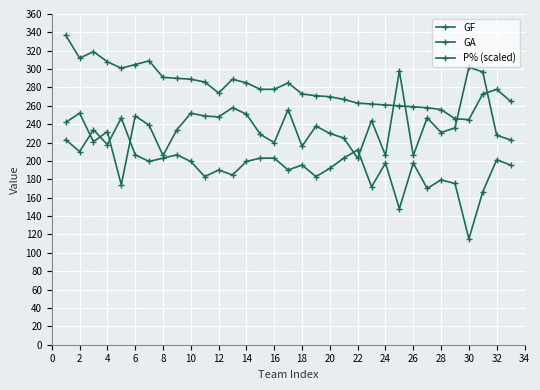

At which label does GA reach its peak?

30